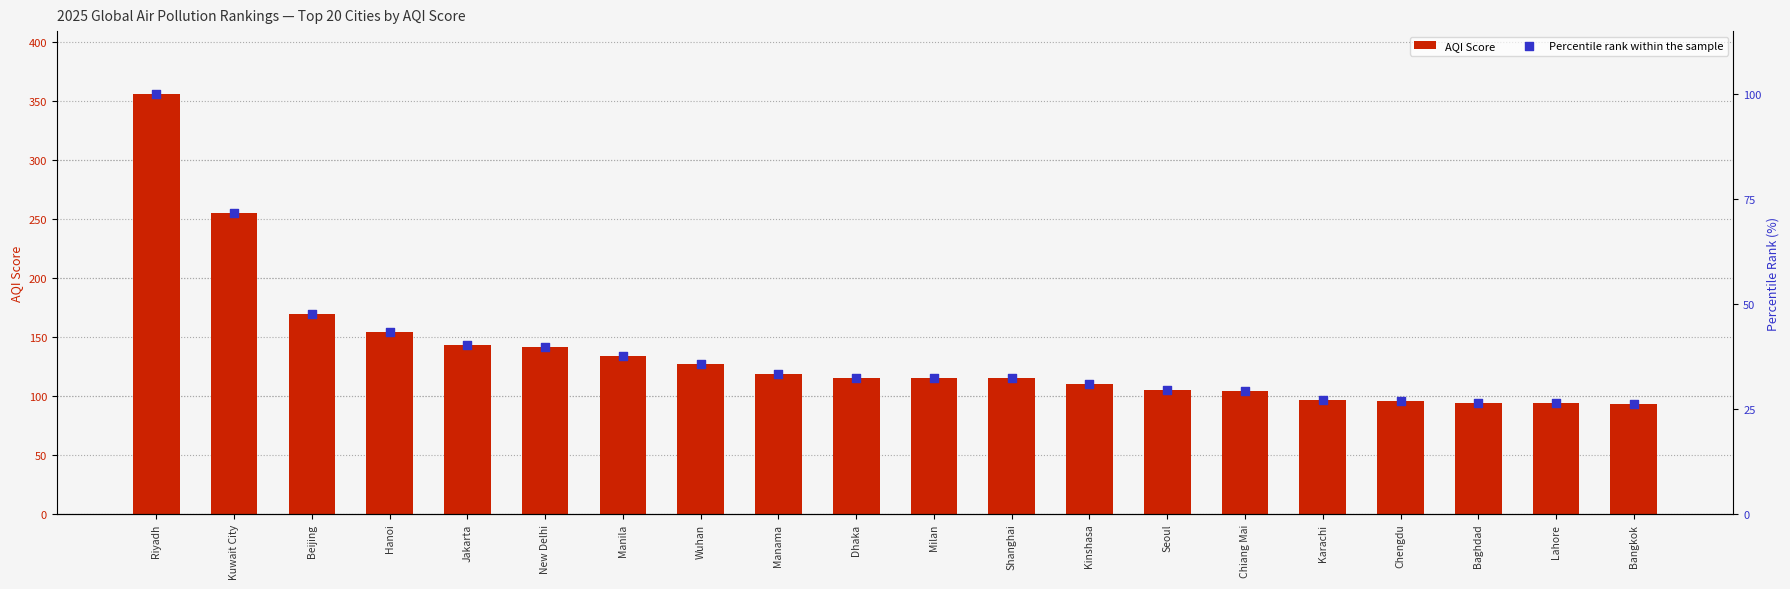

At which category is the sum across all series the highest?

Riyadh